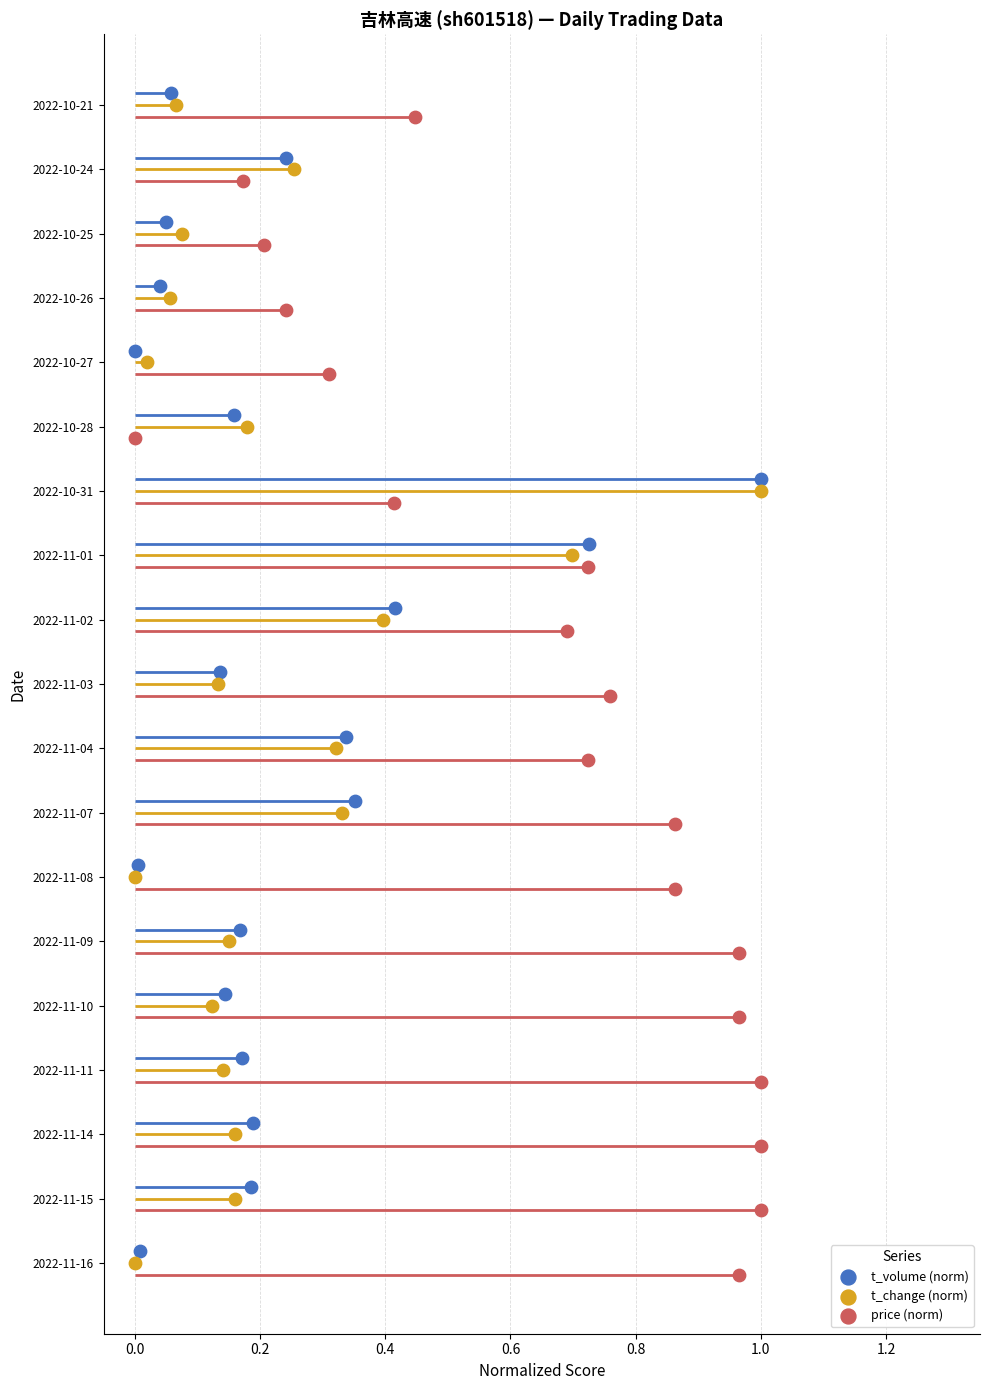

Is the value of t_volume (norm) at 12 greater than the value of t_change (norm) at 10?

Yes